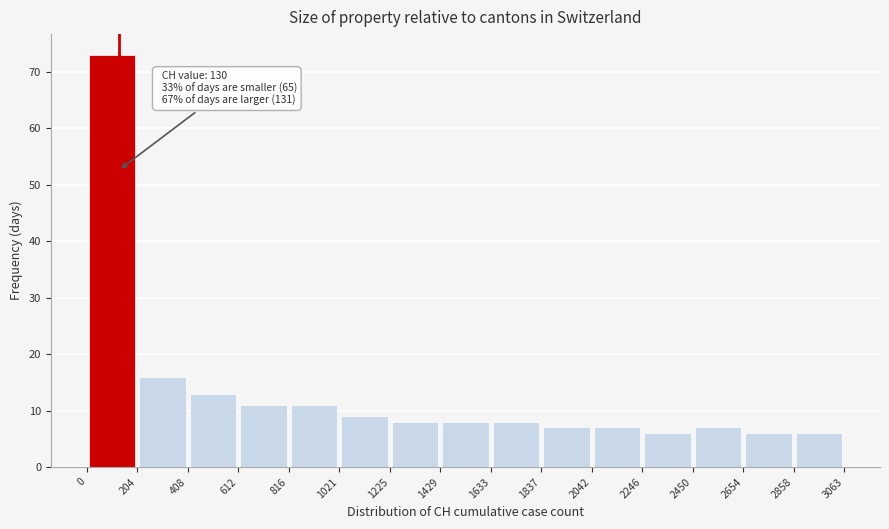

Which range on the x-axis has the tallest bar?

0 to 204